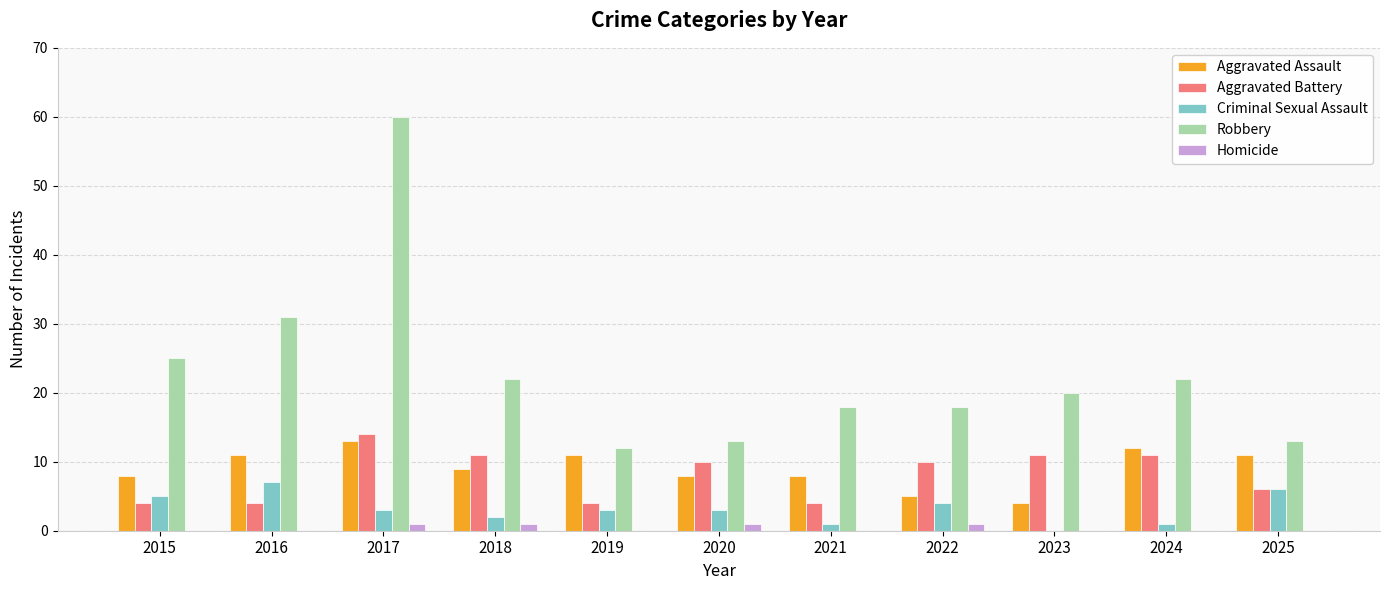

What is the difference between the Robbery values at 2019 and 2020?

1